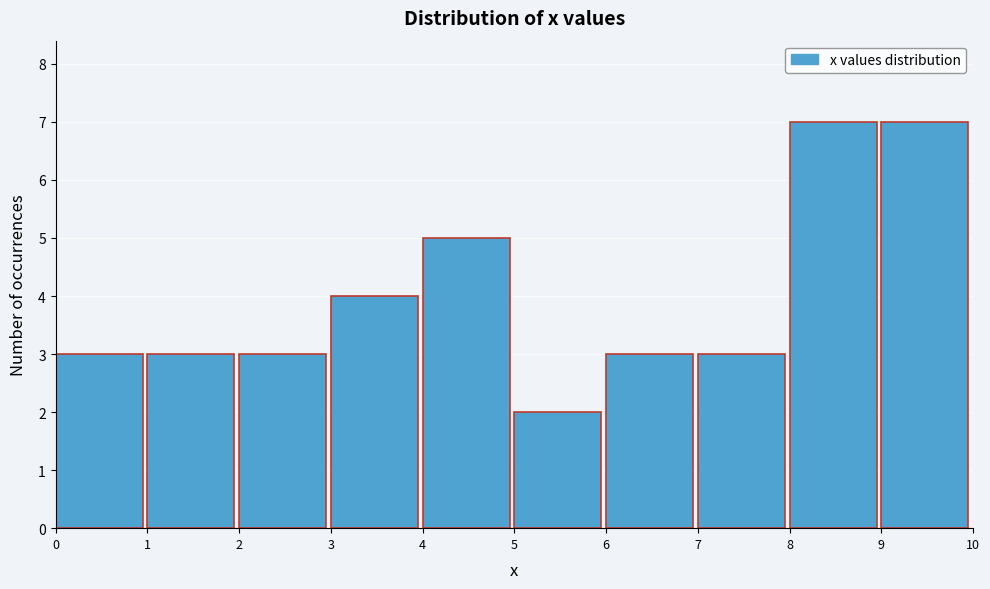

Reading left to right, list every bar in this chart as the range it spans on the x-axis followed by its height. The values are not printed on the chart, so give them approximately, as read against the axis.

0 to 1: 3
1 to 2: 3
2 to 3: 3
3 to 4: 4
4 to 5: 5
5 to 6: 2
6 to 7: 3
7 to 8: 3
8 to 9: 7
9 to 10: 7